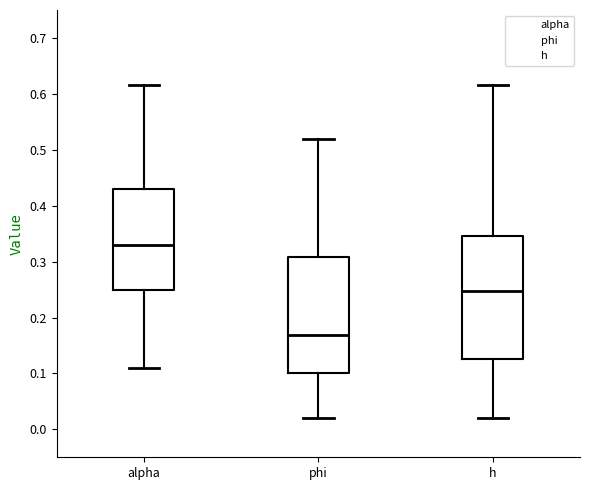

Which box has the lowest median line?

phi